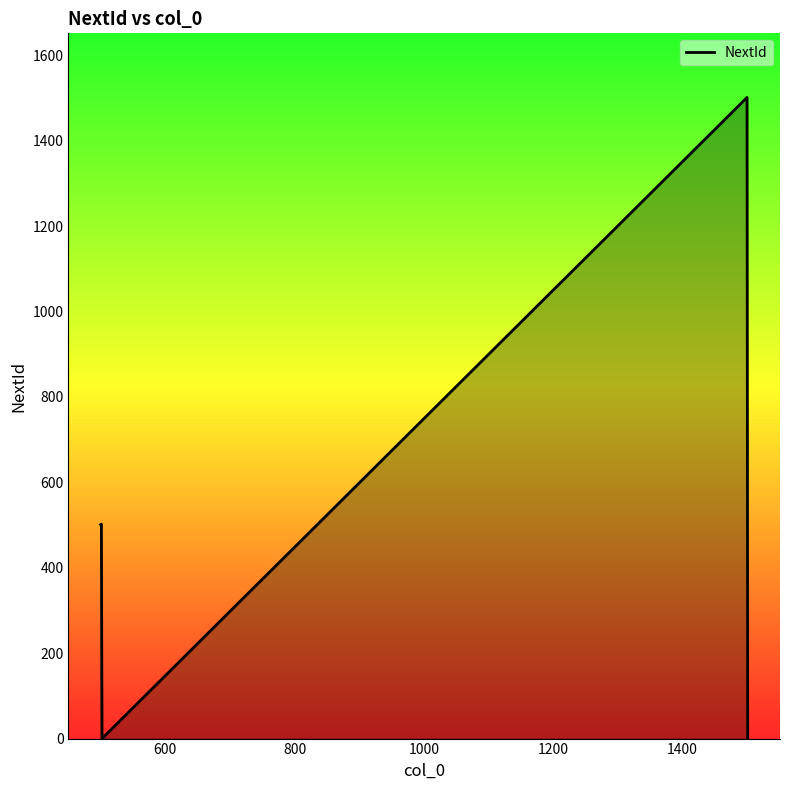

True or false: there are more than 0 points higher than both neighbors.

True